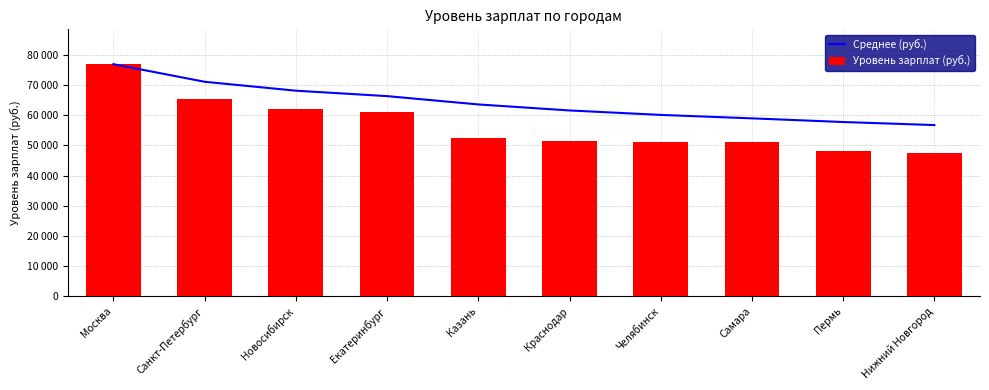

Which series has the largest total across all categories?

Среднее (руб.)